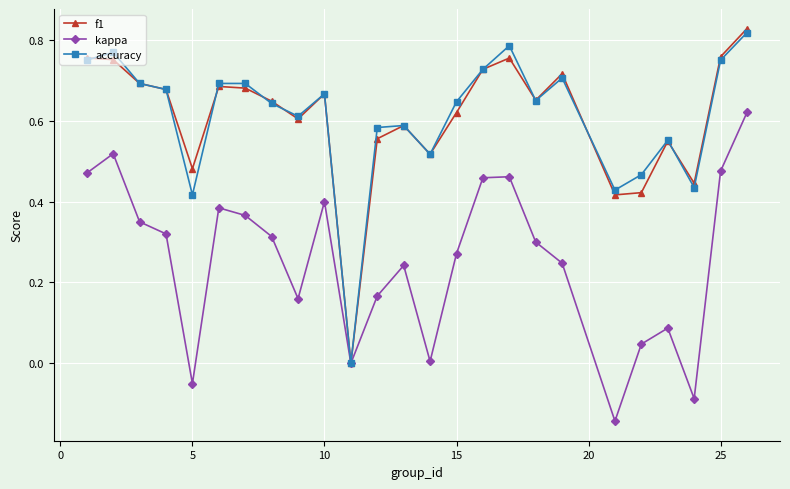

Does the chart have visible grid lines?

Yes